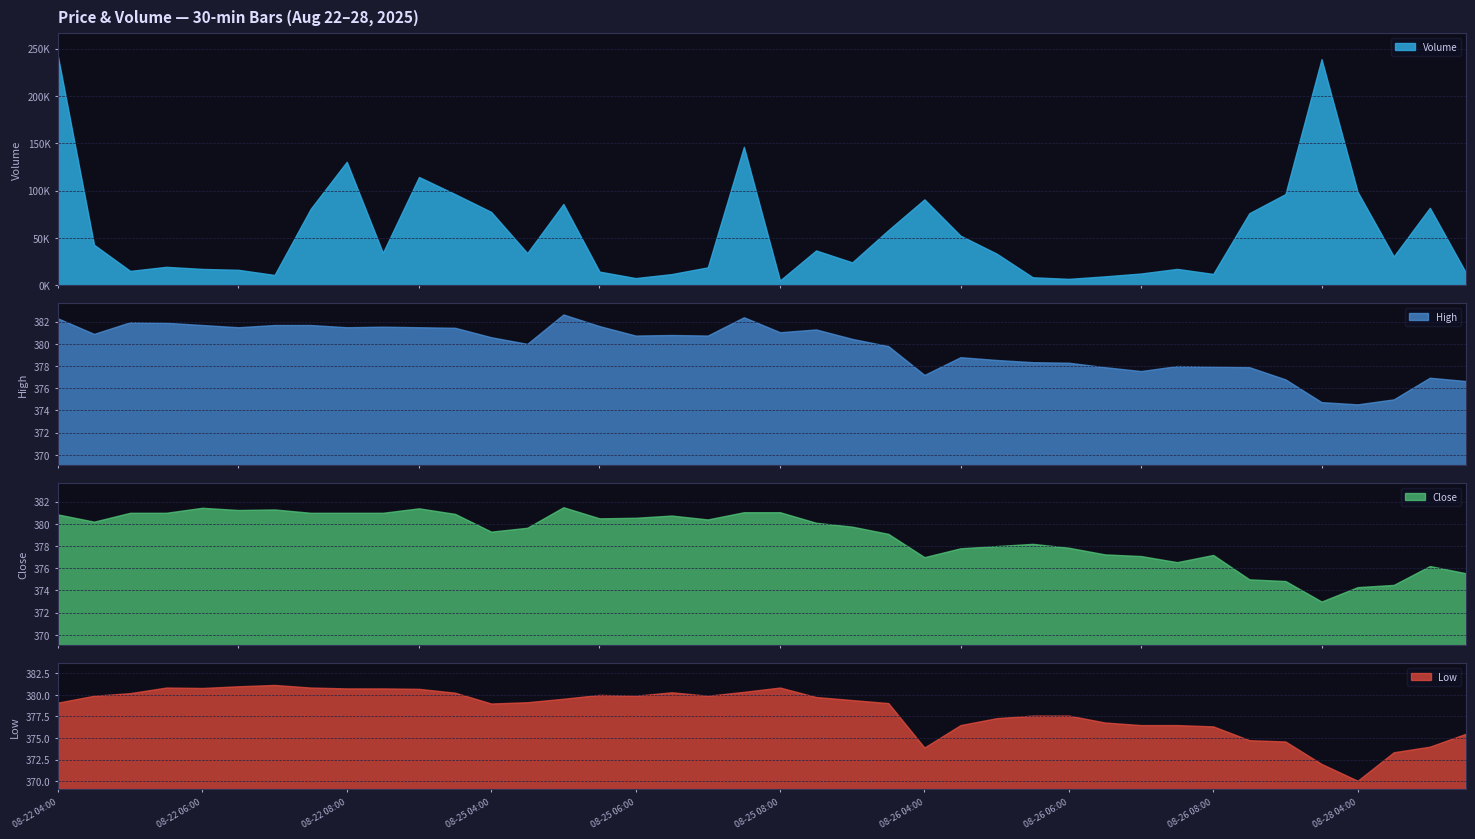

What is the label of the 5th point from the right?

08-26 09:30